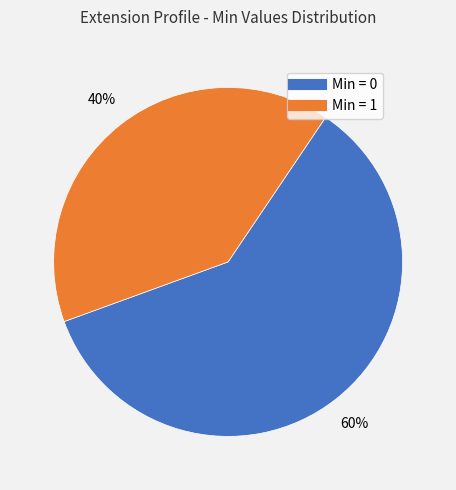

Is there any slice that represents more than half of the pie?

Yes